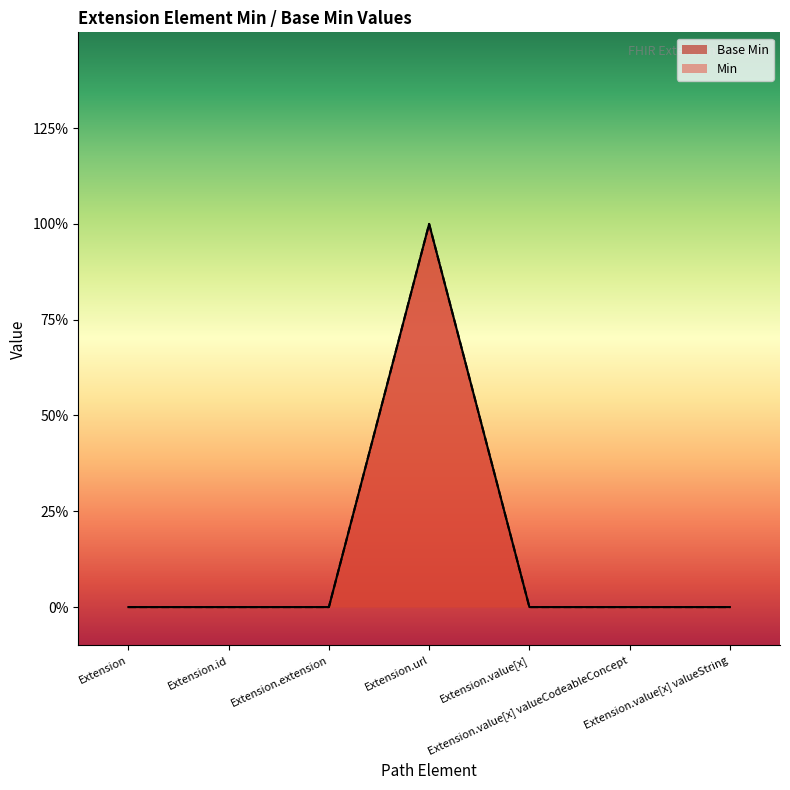

Is it true that the value at Extension is 0?

True